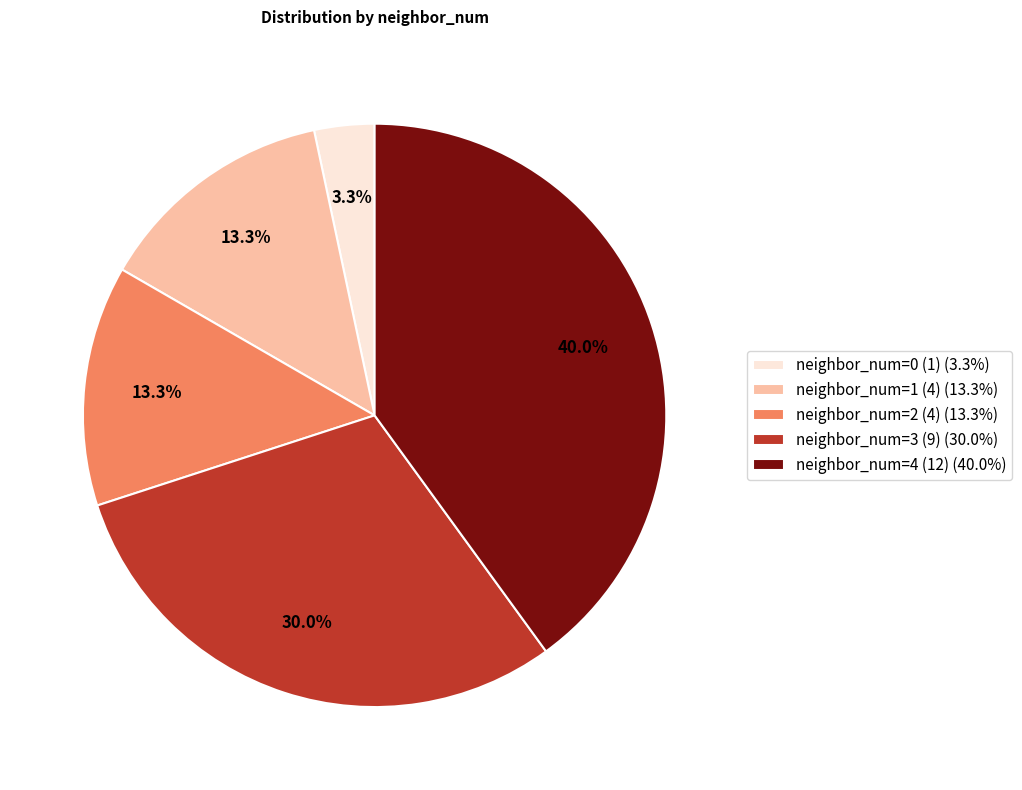

Which category has the biggest portion of the pie?

neighbor_num=4 (12) (40.0%)